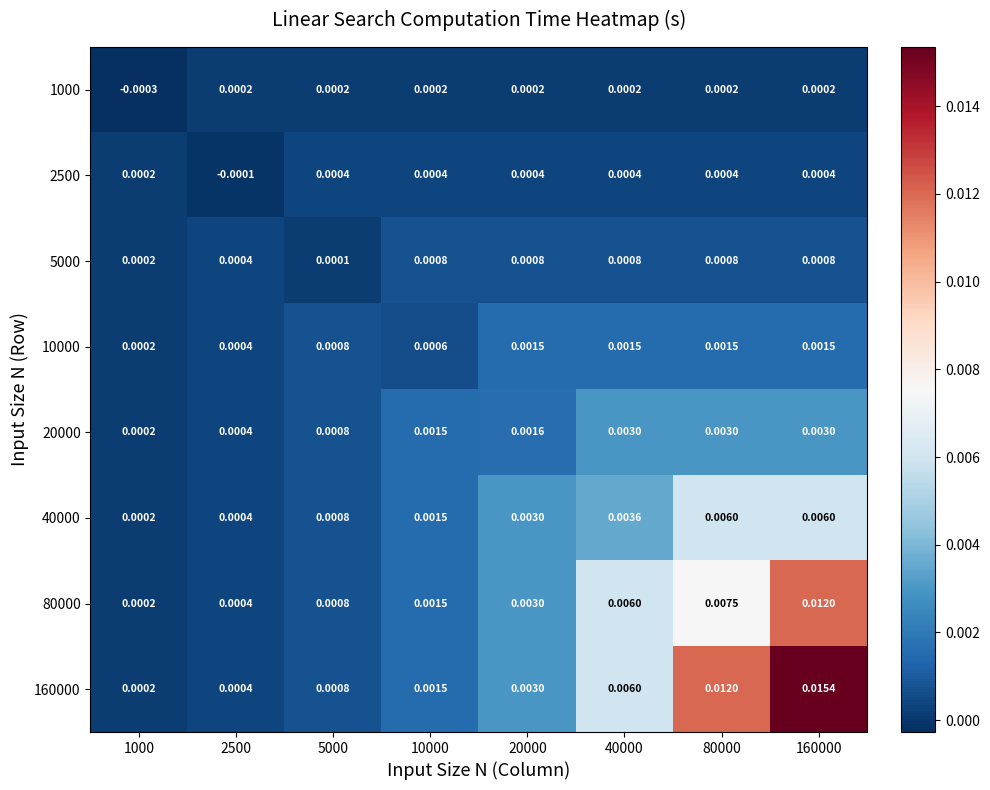

Is the value of 2500 at 2500 greater than the value of 1000 at 5000?

No